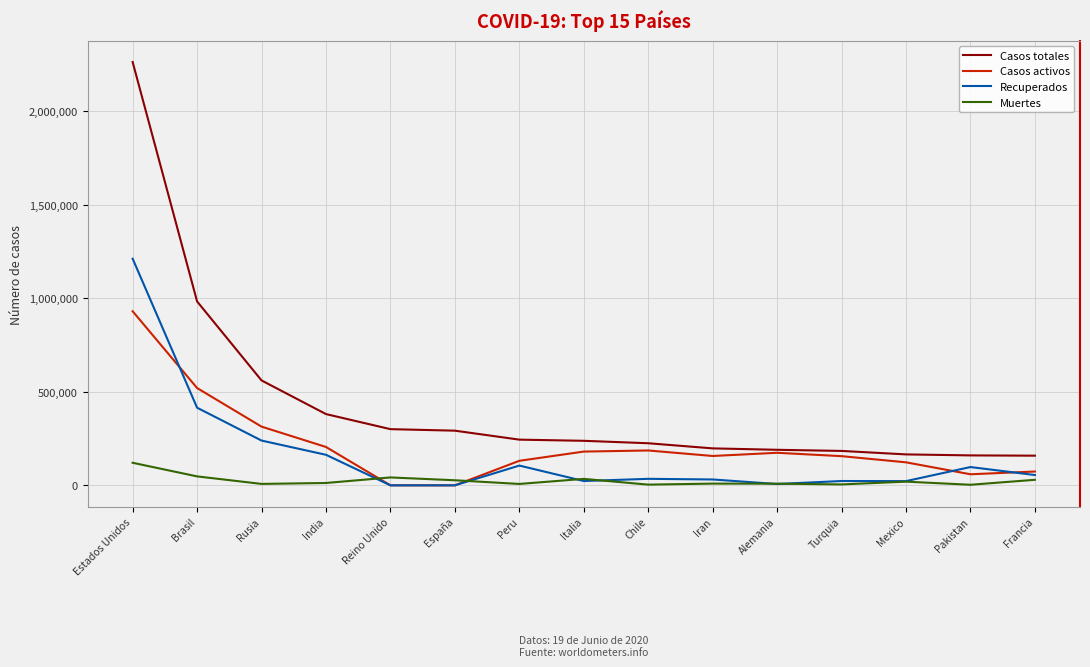

What are all the series names shown in the legend?

Casos totales, Casos activos, Recuperados, Muertes